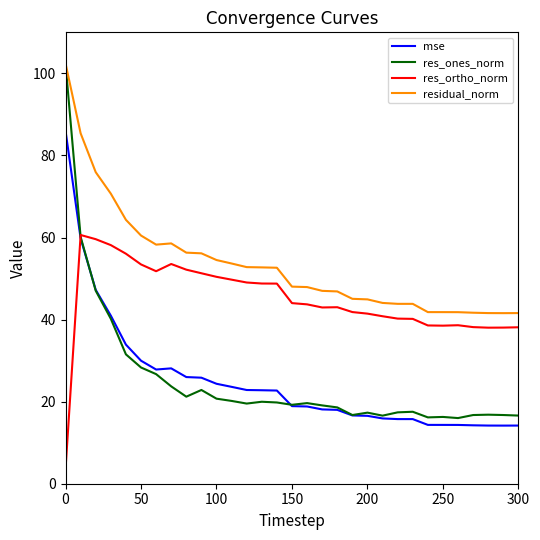

True or false: residual_norm and res_ortho_norm intersect in this chart.

False